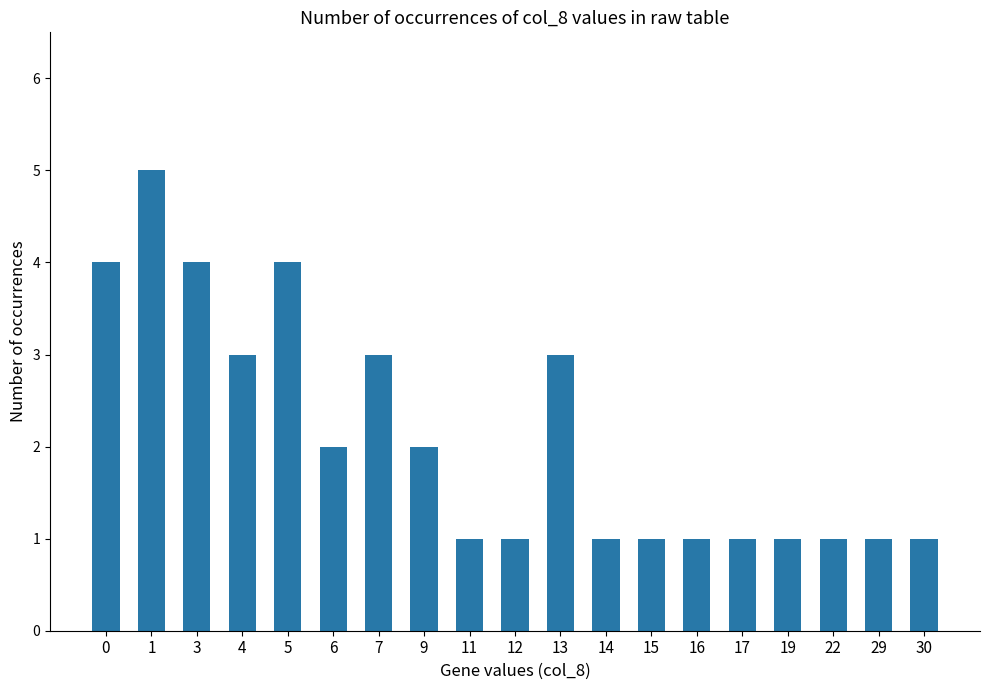

Reading left to right, what are all the values shown in this chart?

4	5	4	3	4	2	3	2	1	1	3	1	1	1	1	1	1	1	1